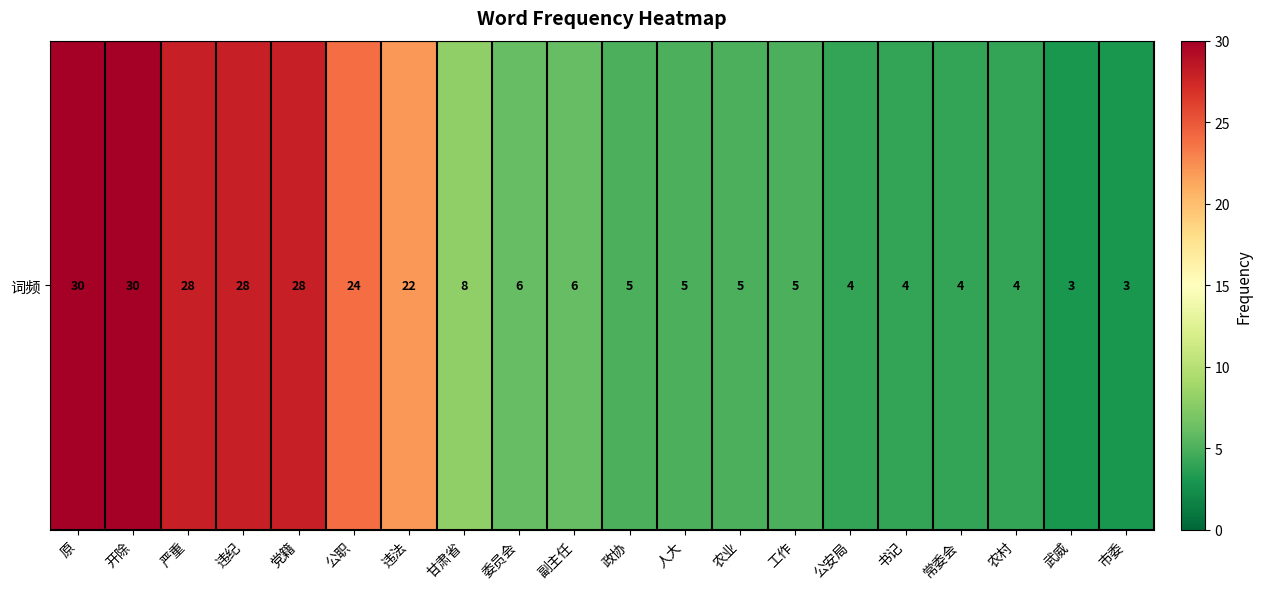

What is the sum of all values?

252